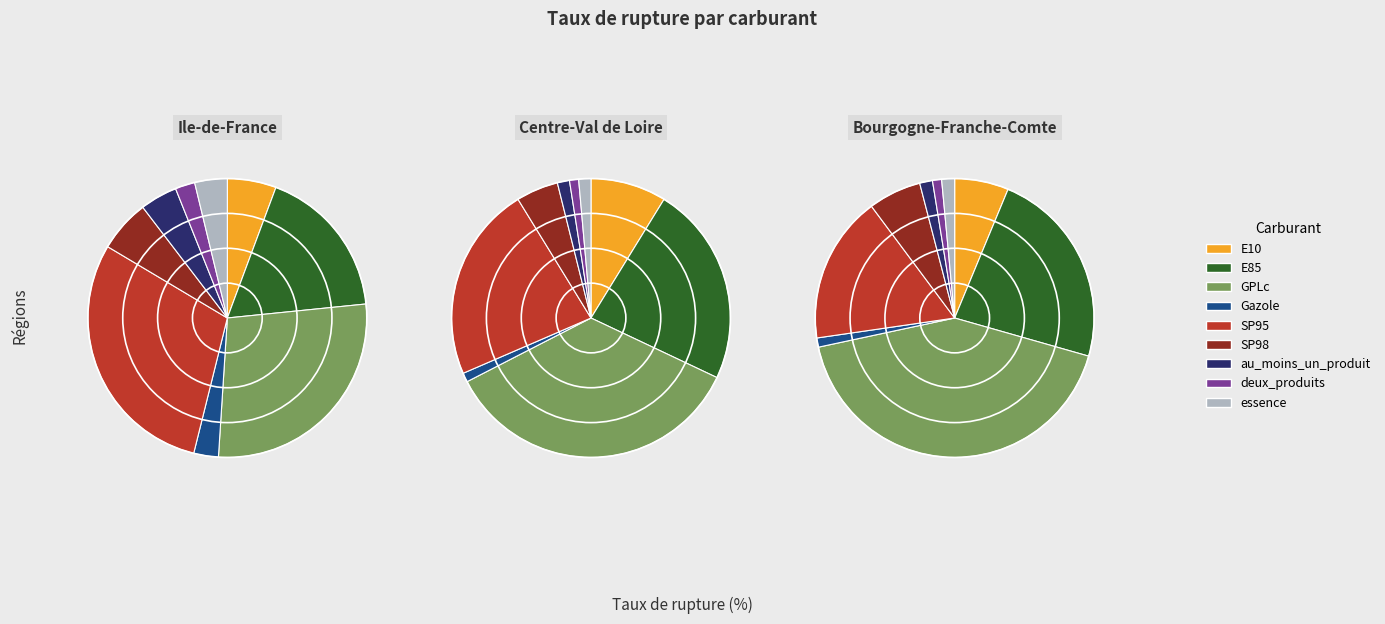

Rank the categories by value from lowest to highest.

deux_produits, Gazole, essence, au_moins_un_produit, SP98, E10, E85, SP95, GPLc